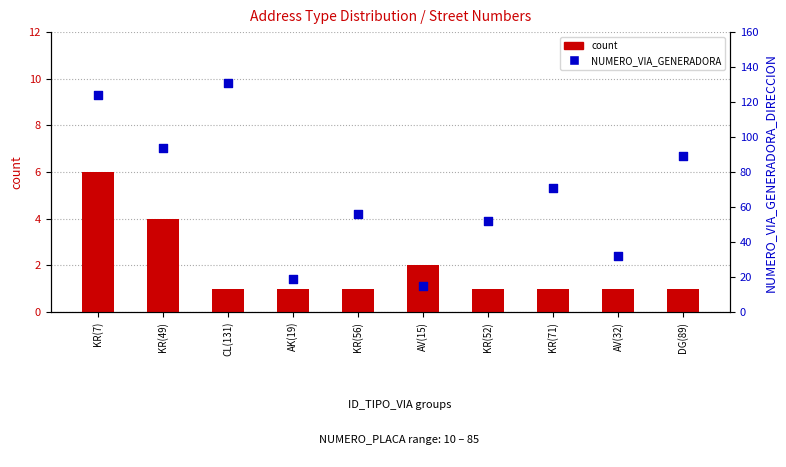

Which series reaches the maximum Y coordinate?

NUMERO_VIA_GENERADORA